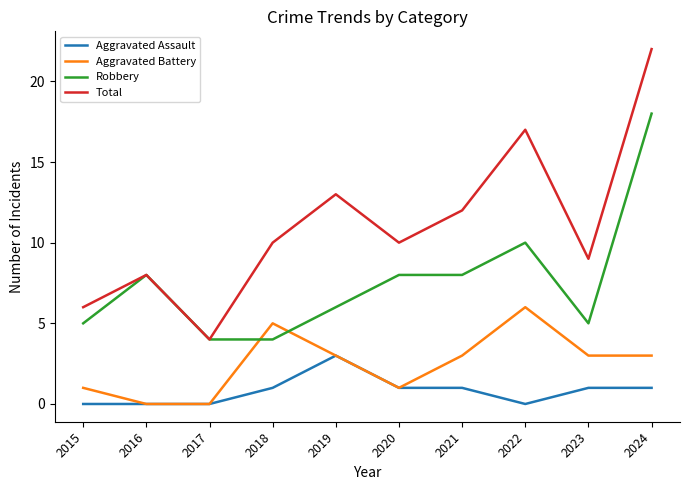

What is the average value of the Total series?

11